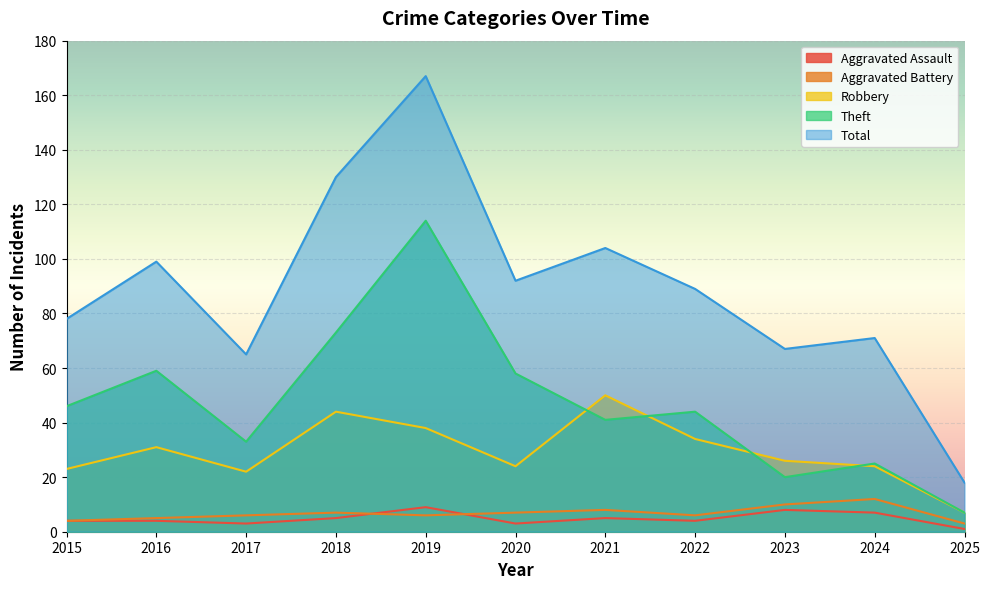

What is the value of the Theft point at the 1st from the left?

46